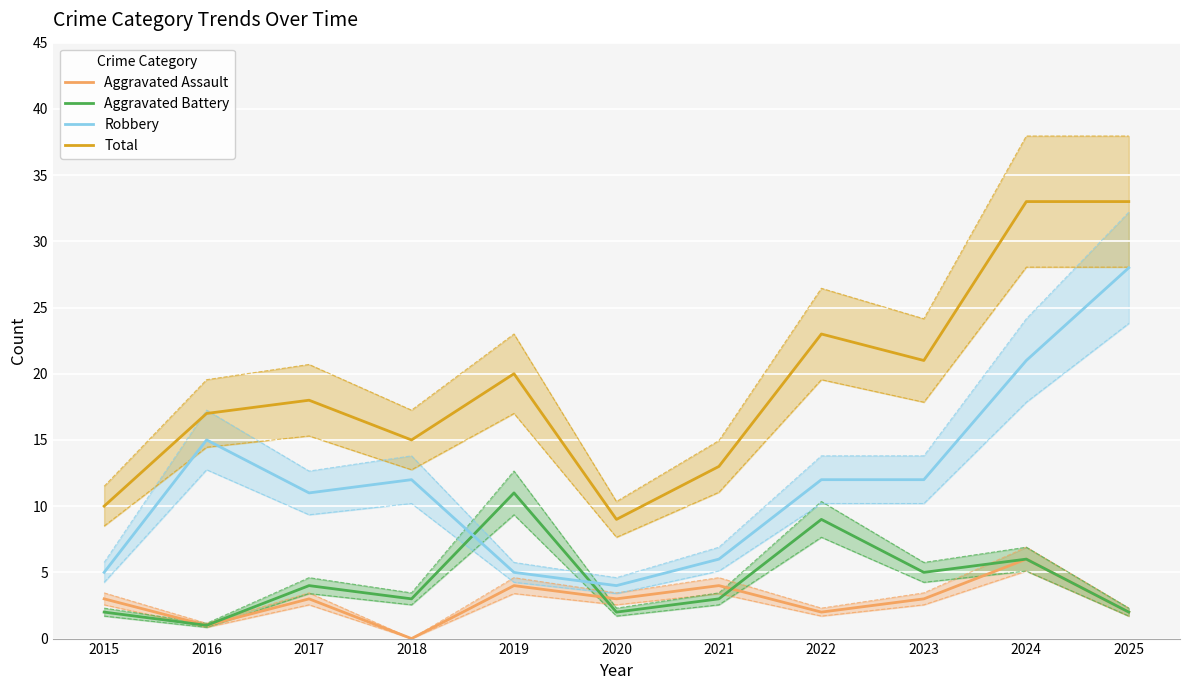

The value of Aggravated Battery at 2019 is 5. True or false?

False